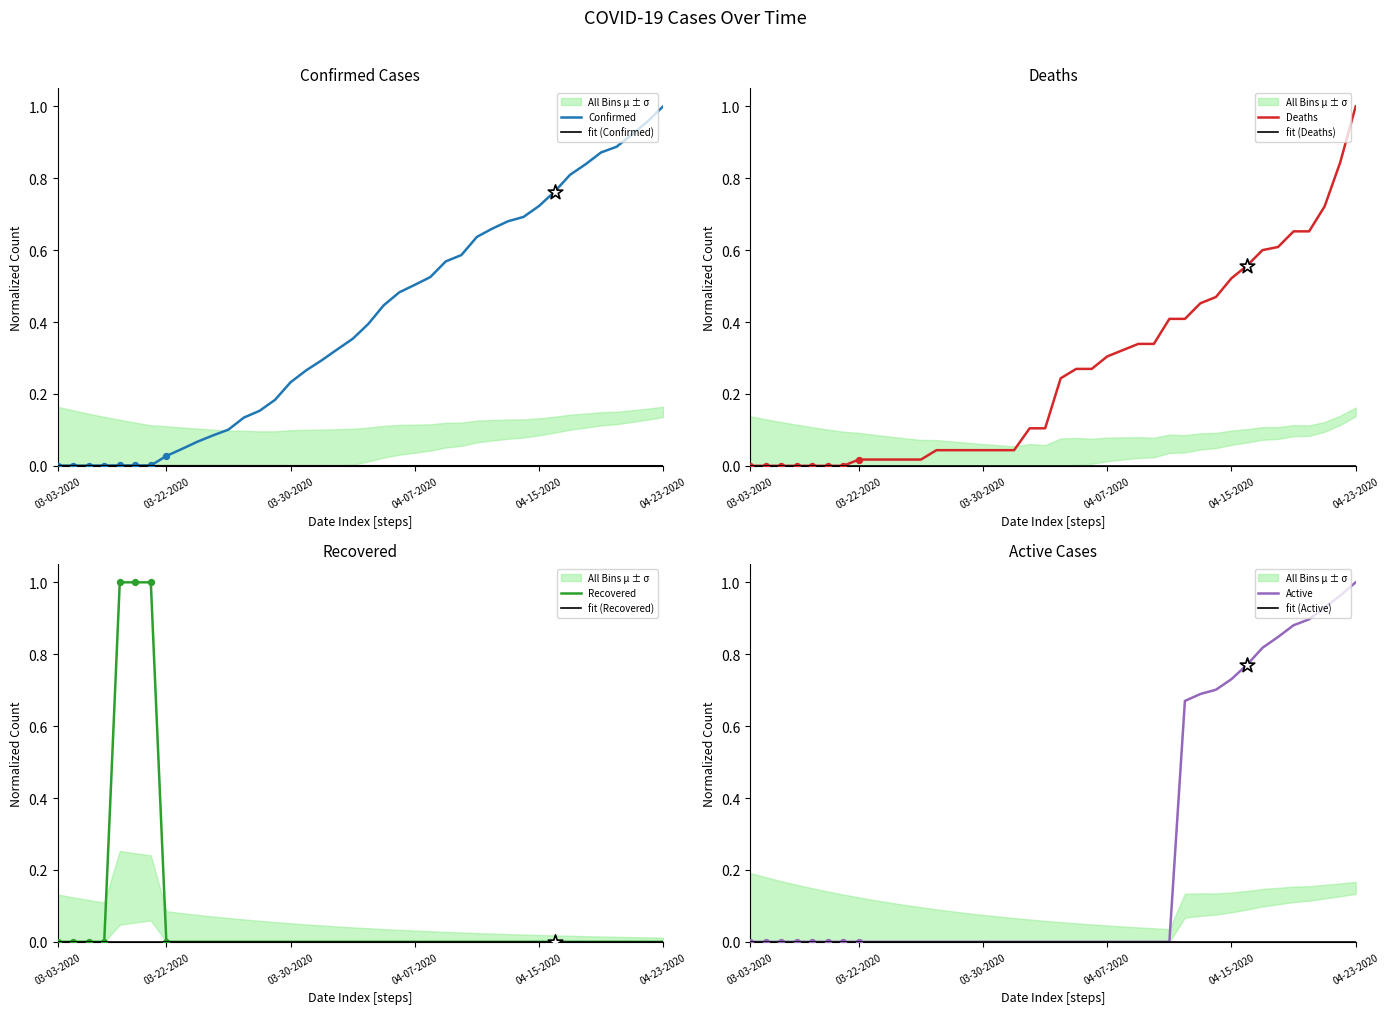

Which series has the largest Y range (max minus min)?

Deaths